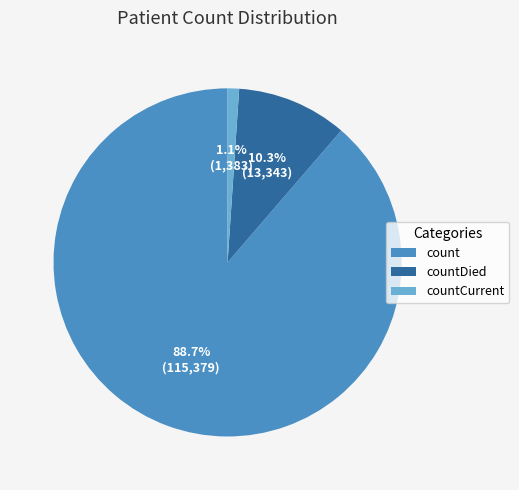

To the nearest percent, what is the difference between the largest and smallest slice percentages?

88%